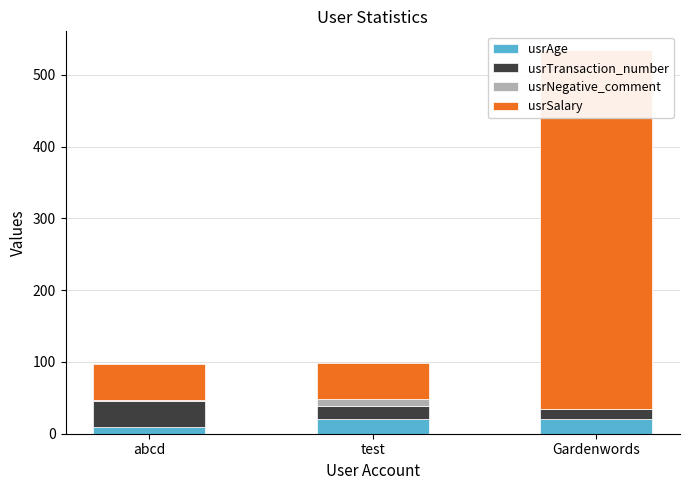

At which category is the sum across all series the highest?

Gardenwords